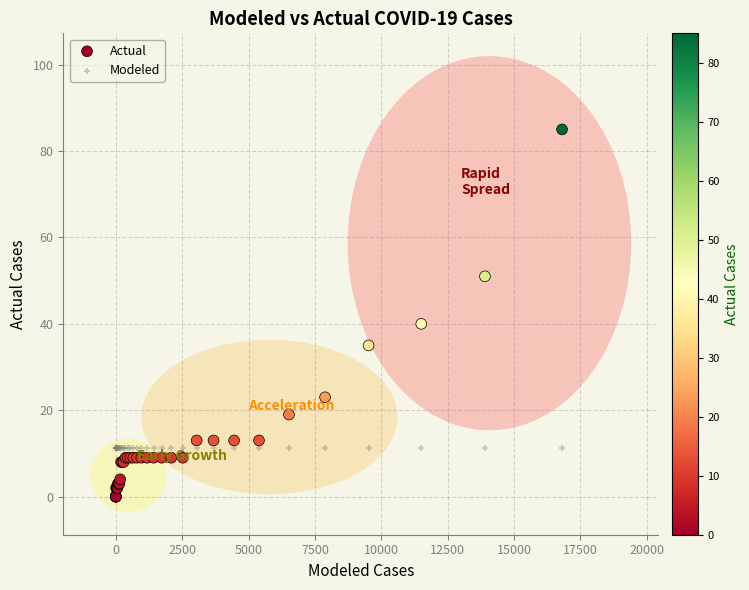

Across all series, what Y value is closest to 42?

40.0